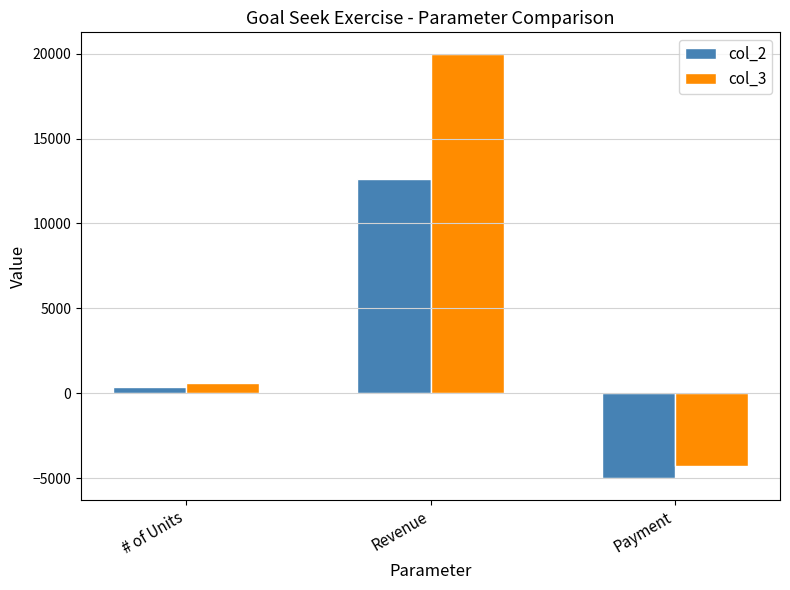

Is it true that col_2 equals 400.0 at # of Units?

True